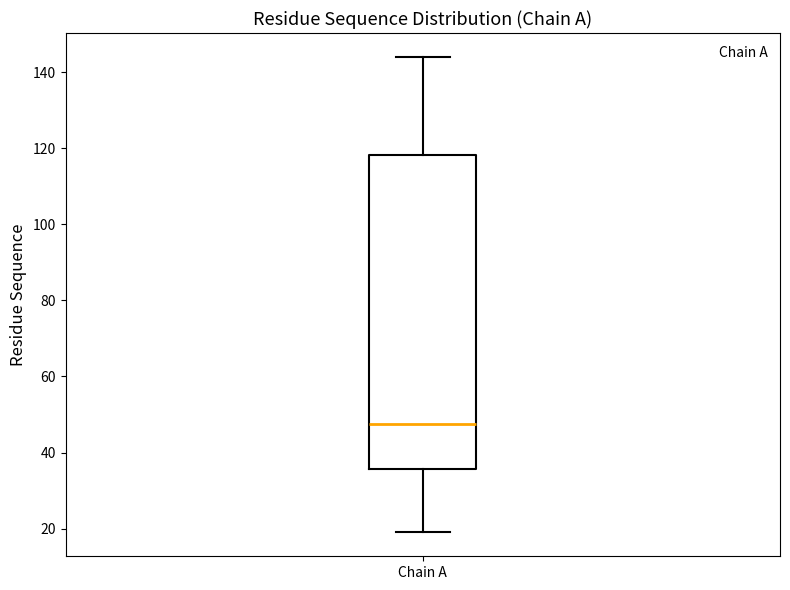

Transcribe this box plot: give where the median line is, the range the box spans, and where the two whiskers end, as read against the y-axis. The values are not printed on the chart, so give them approximately, as read against the axis.

median 48, box 36 to 118, whiskers 20 to 144